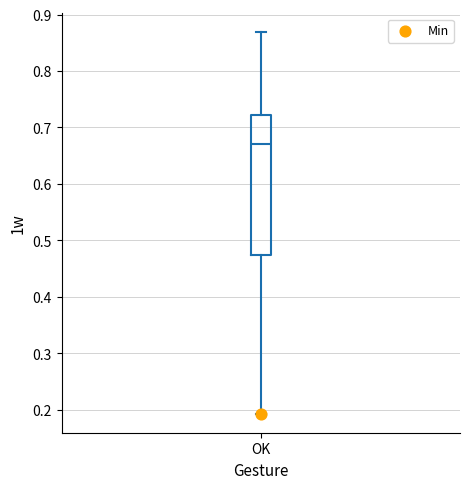

Read this box plot against the y-axis: the position of the median line, the range covered by the box, and the ends of both whiskers. The values are not printed on the chart, so give them approximately, as read against the axis.

median 0.67, box 0.47 to 0.72, whiskers 0.19 to 0.87